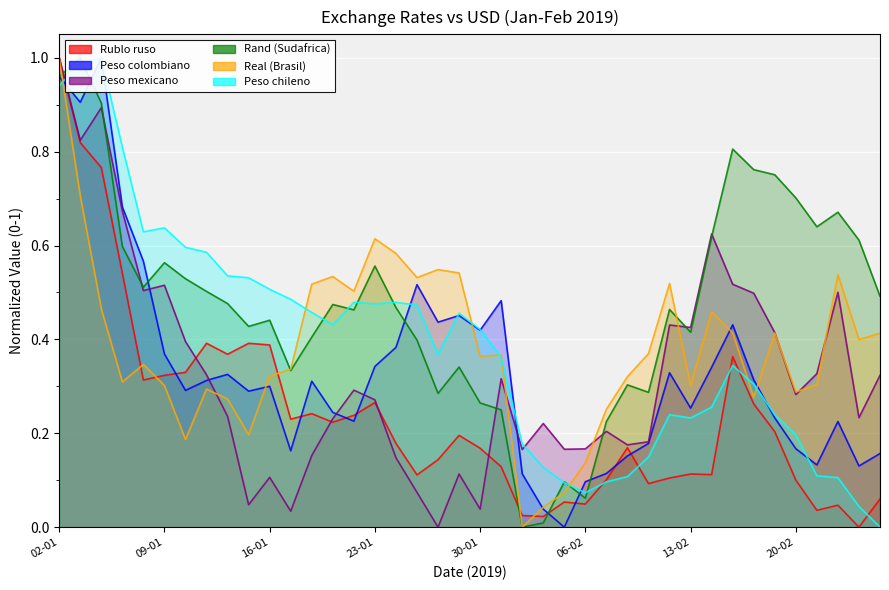

In Peso mexicano, how many points are higher than both neighbors (excluding endpoints)?

11